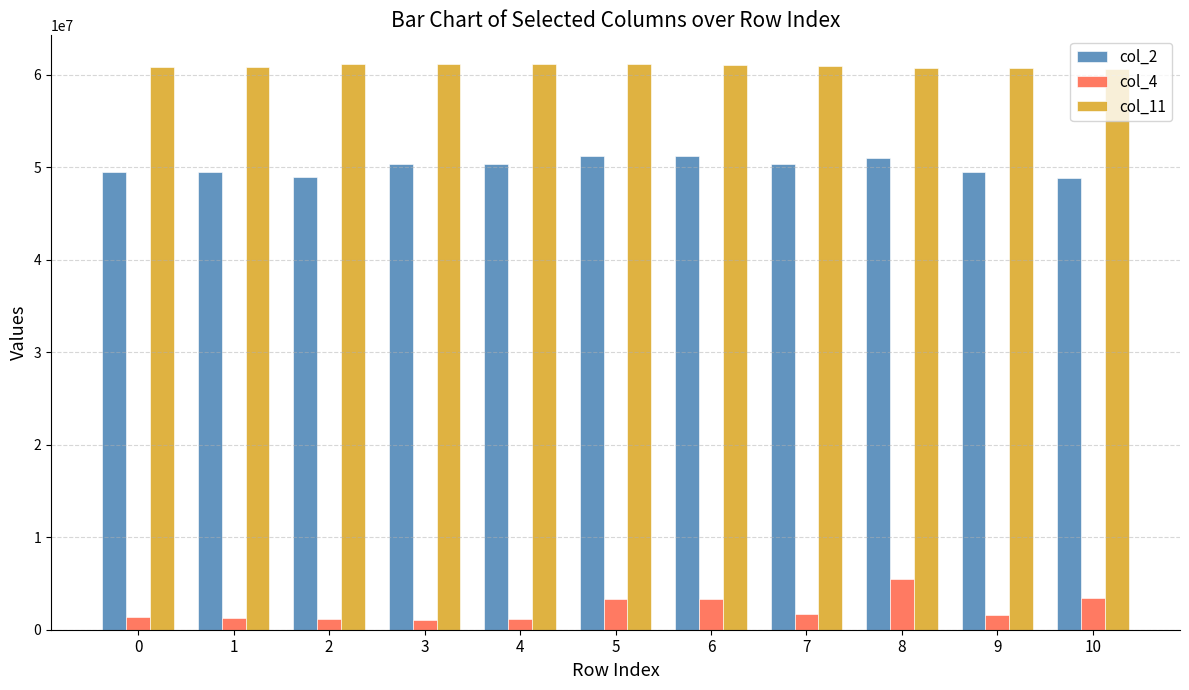

What is the maximum value shown in the chart?

61194412